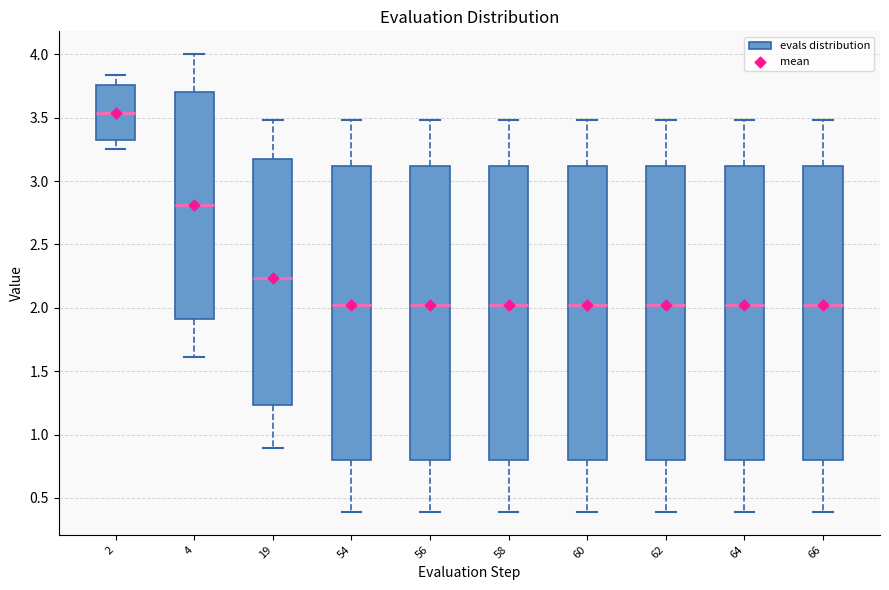

Reading left to right, read every box against the y-axis: the position of its median line, the range the box covers, and the ends of its whiskers. The values are not printed on the chart, so give them approximately, as read against the axis.

2: median 3.55, box 3.30 to 3.75, whiskers 3.25 to 3.85
4: median 2.80, box 1.90 to 3.70, whiskers 1.60 to 4.00
19: median 2.25, box 1.25 to 3.15, whiskers 0.90 to 3.50
54: median 2.05, box 0.80 to 3.10, whiskers 0.40 to 3.50
56: median 2.05, box 0.80 to 3.10, whiskers 0.40 to 3.50
58: median 2.05, box 0.80 to 3.10, whiskers 0.40 to 3.50
60: median 2.05, box 0.80 to 3.10, whiskers 0.40 to 3.50
62: median 2.05, box 0.80 to 3.10, whiskers 0.40 to 3.50
64: median 2.05, box 0.80 to 3.10, whiskers 0.40 to 3.50
66: median 2.05, box 0.80 to 3.10, whiskers 0.40 to 3.50